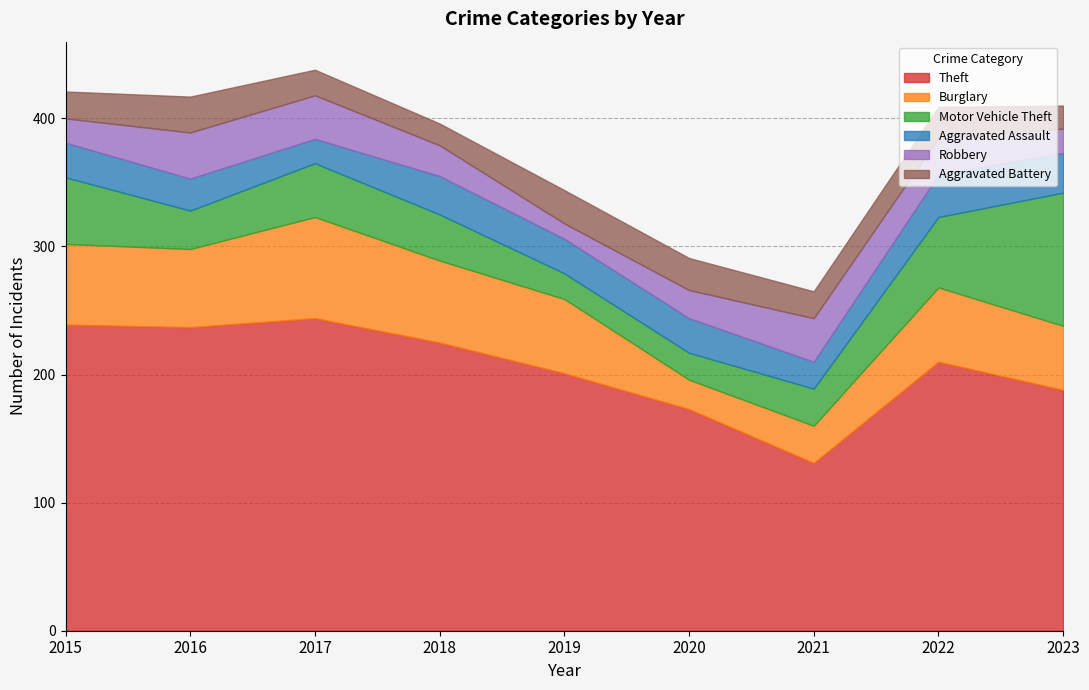

What is the value of the Burglary point at the 8th from the left?

58